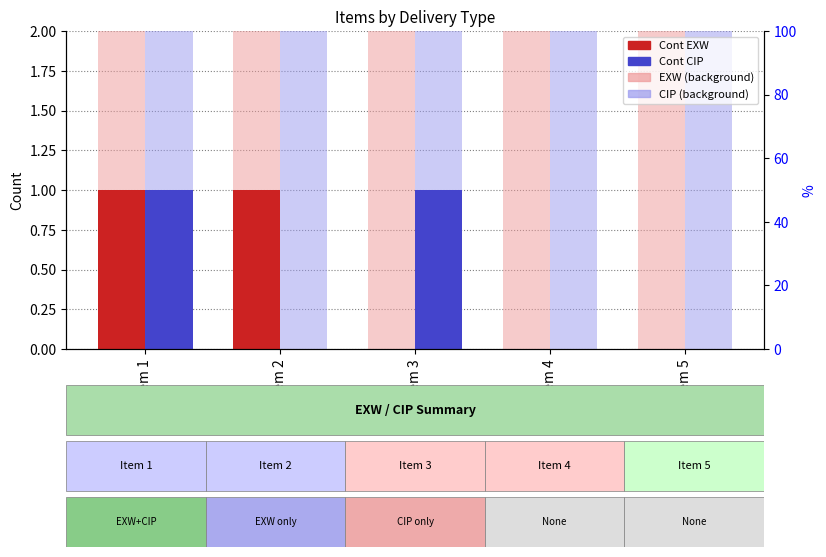

How many distinct data groups are displayed?

2